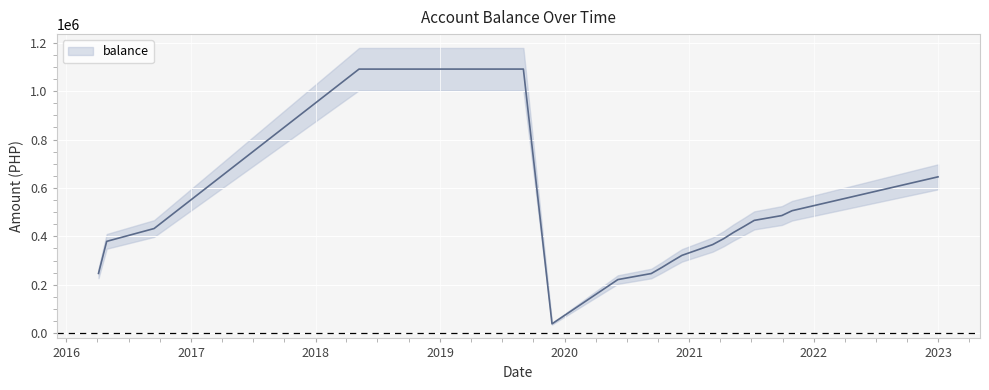

List the labels in order of value, smallest first.

2019-11-25, 2020-06-05, 2020-09-11, 2016-04-04, 2020-10-12, 2020-11-10, 2020-12-10, 2021-03-10, 2016-04-28, 2021-04-12, 2021-05-10, 2016-09-14, 2021-06-10, 2021-07-10, 2021-09-29, 2021-10-29, 2022-12-31, 2018-05-08, 2019-09-02